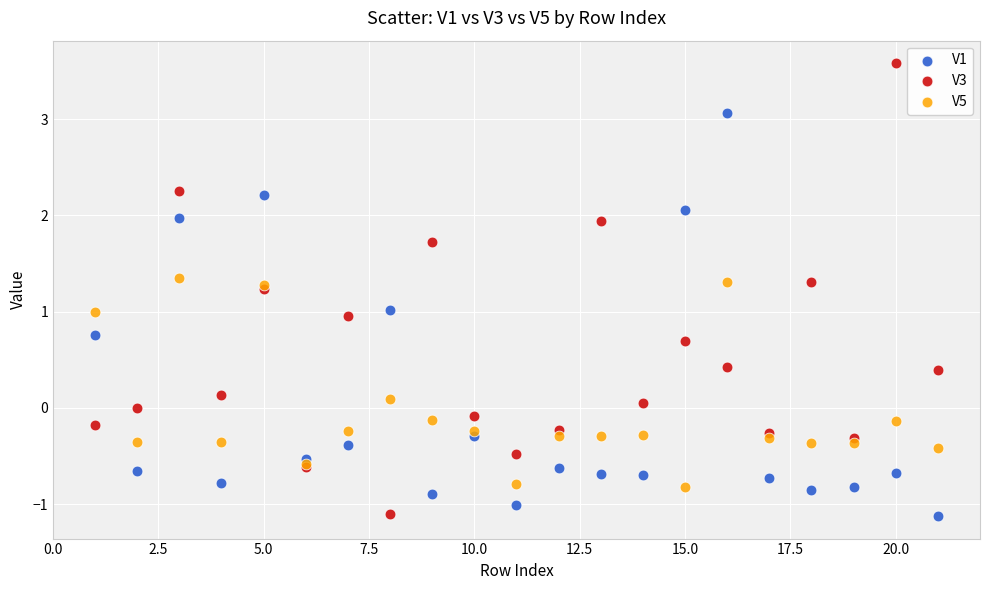

Which series reaches the maximum Y coordinate?

V3